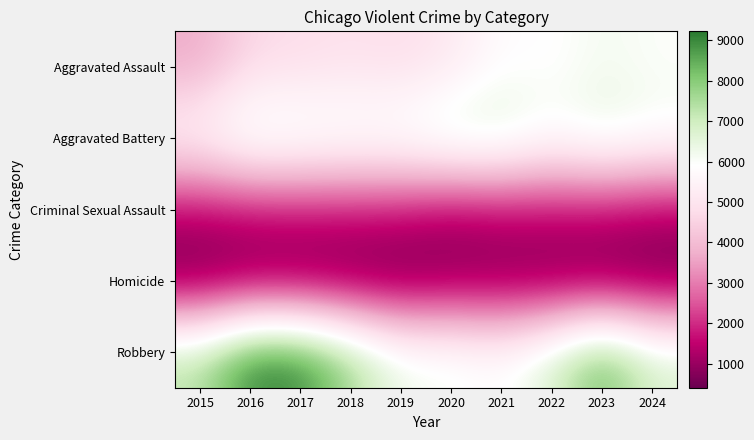

What is the smallest value displayed?

411